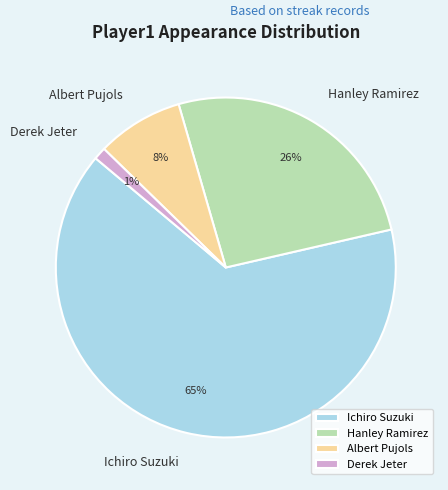

True or false: Hanley Ramirez accounts for 26% of the total.

True